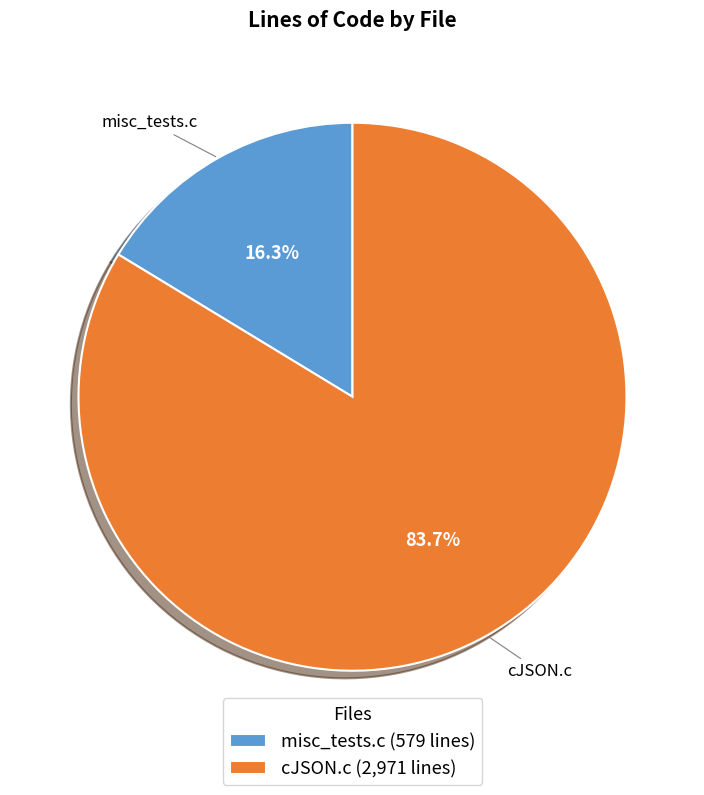

What is the smallest slice in the pie chart?

misc_tests.c